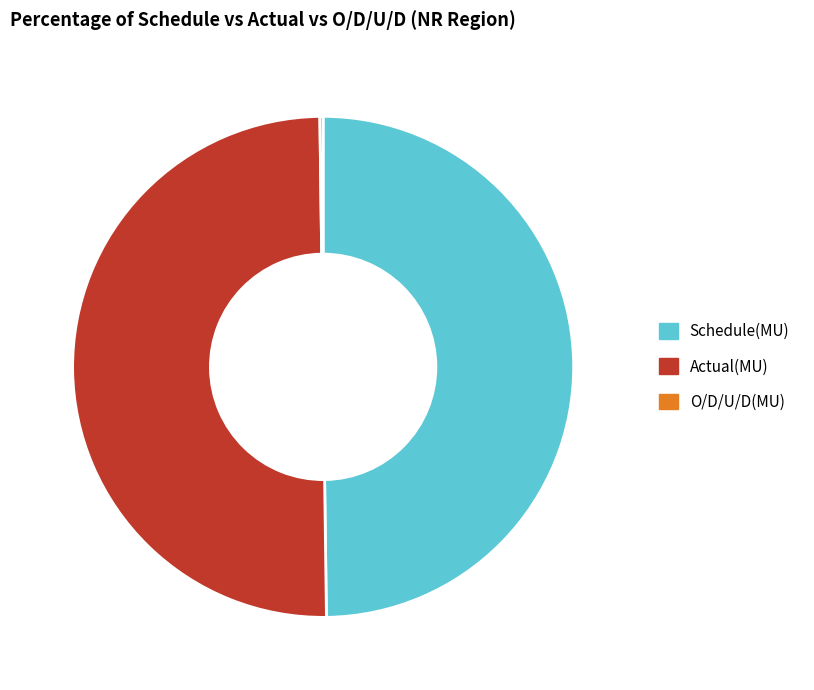

Approximately how many times larger is the value at Actual(MU) compared to Schedule(MU)?

1.0